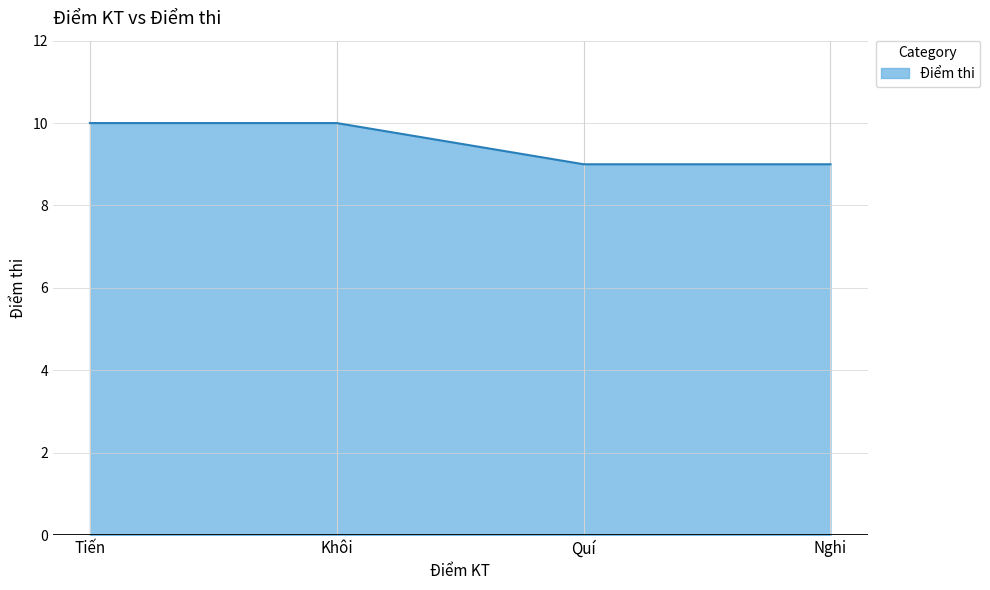

What is the average value?

10